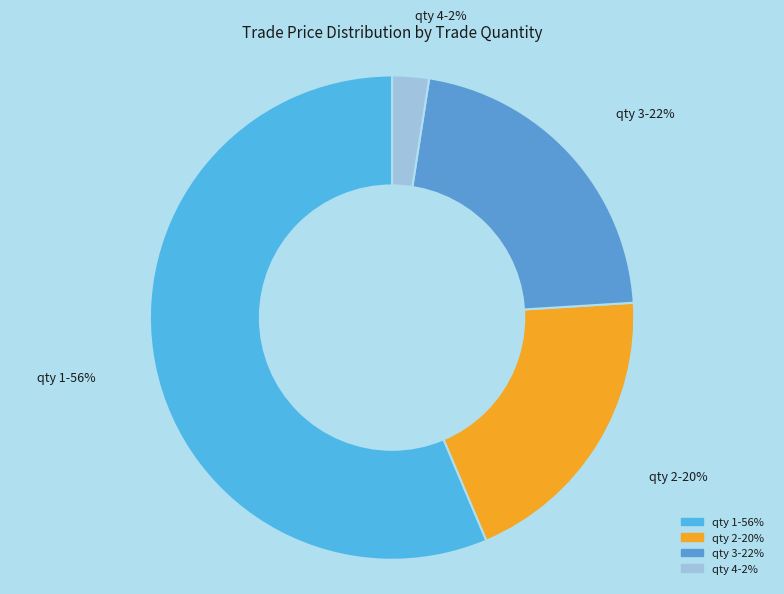

To the nearest percent, what is the average slice percentage?

25%